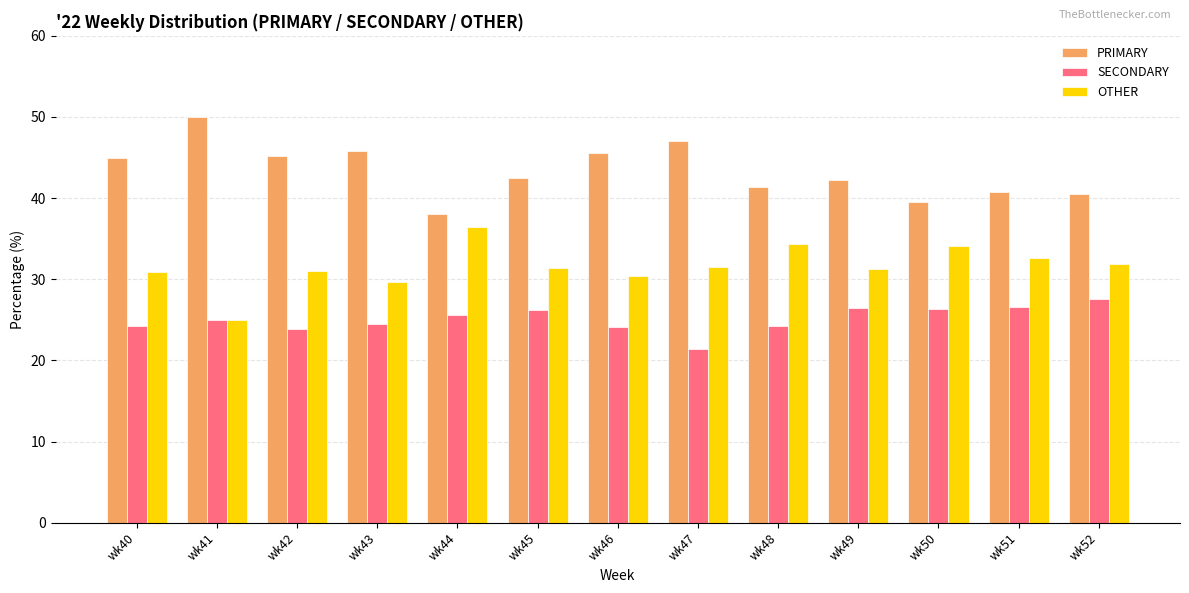

Which series has the largest total across all categories?

PRIMARY